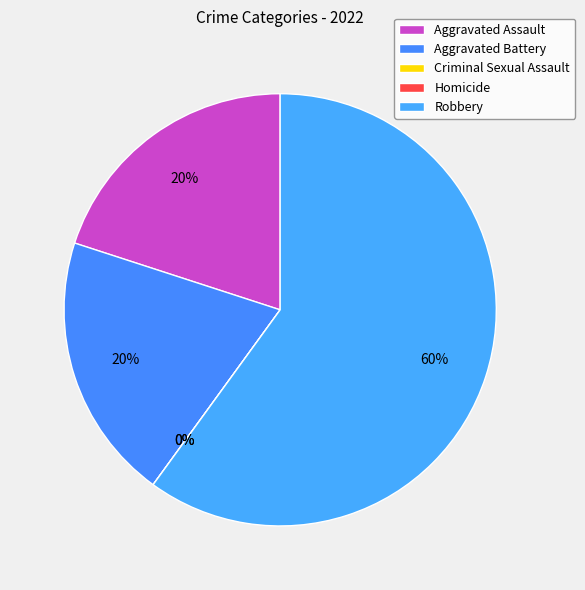

What is the majority slice?

Robbery